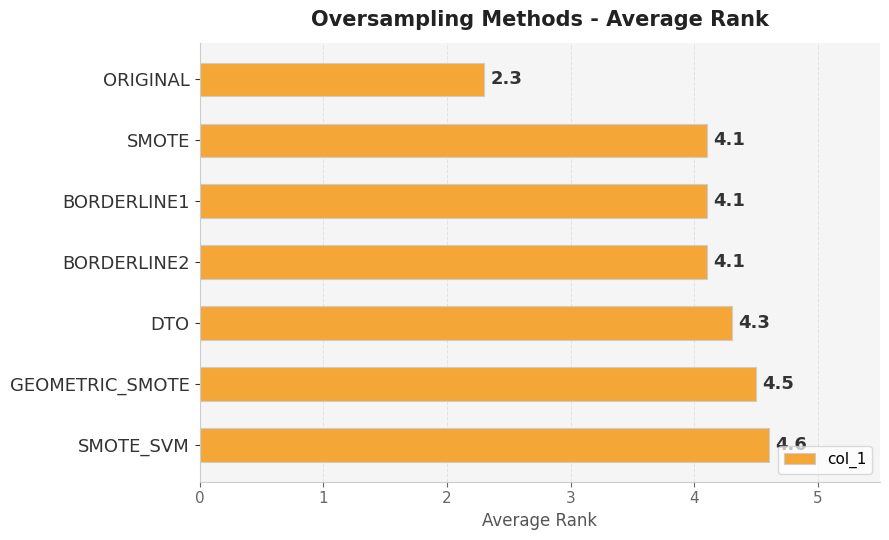

Which label corresponds to the largest value in the chart?

SMOTE_SVM